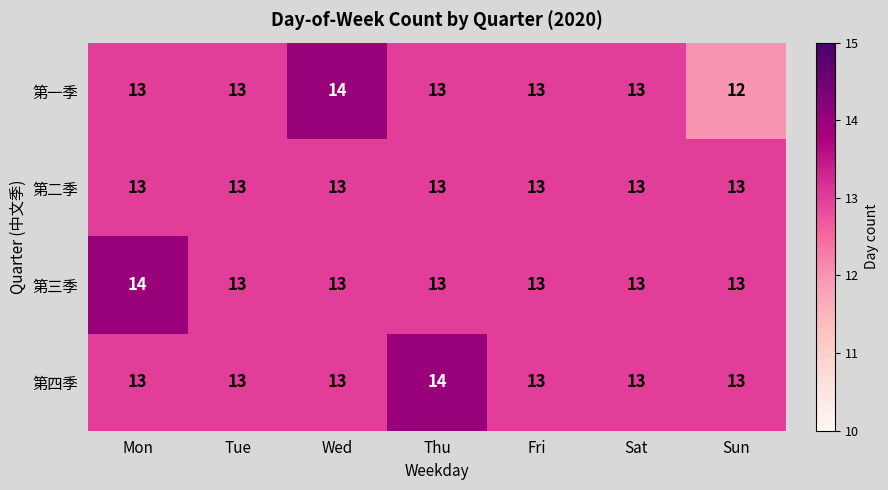

What is the total value across all series at Thu?

53